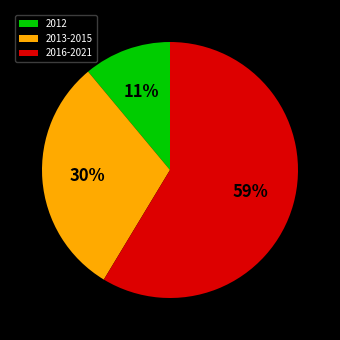

To the nearest percent, what percentage of the pie is 2013-2015?

30%